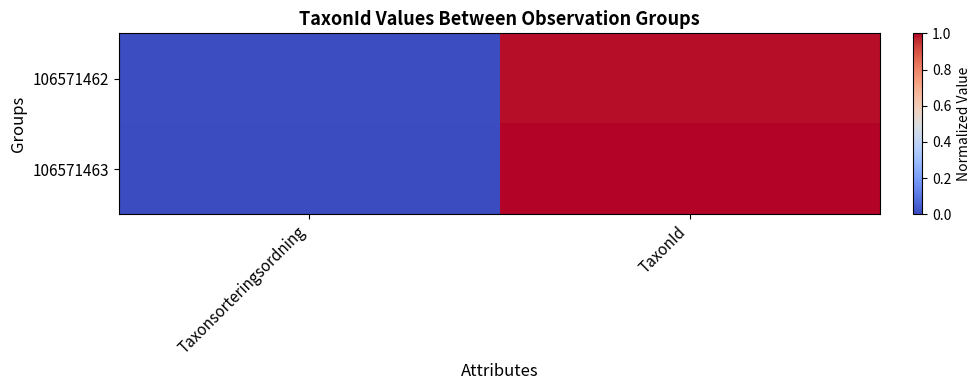

Between Taxonsorteringsordning and TaxonId, which series saw the biggest shift?

106571463